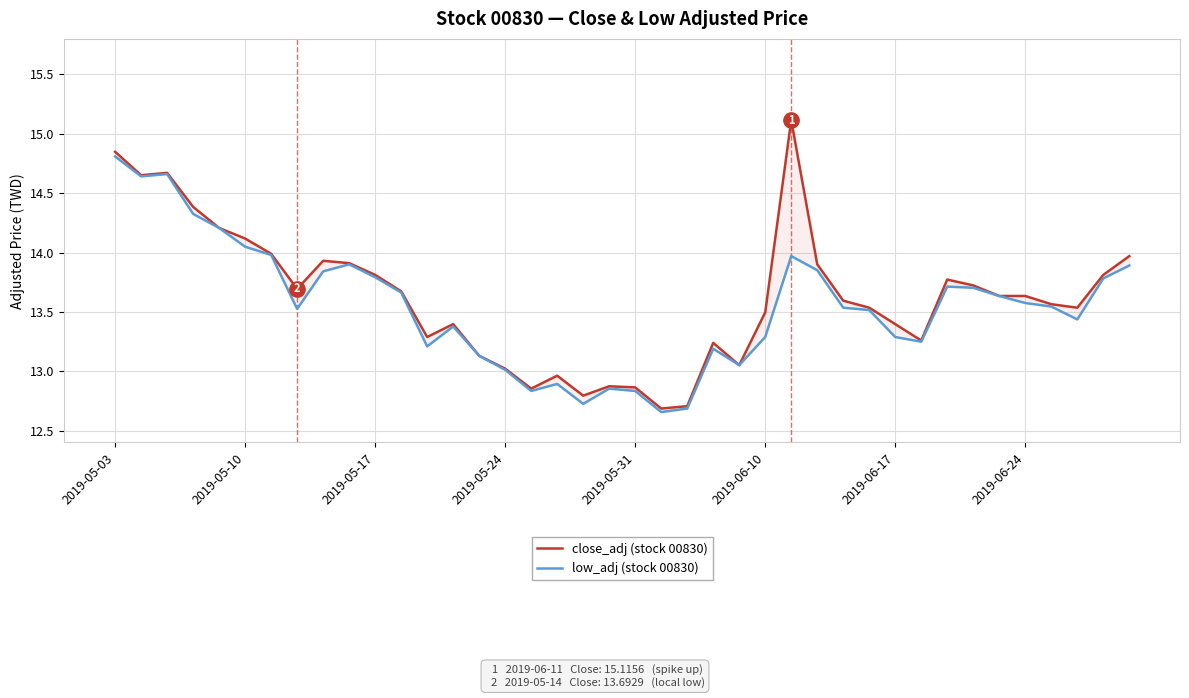

True or false: close_adj (stock 00830) has more than 0 points higher than both neighbors.

True